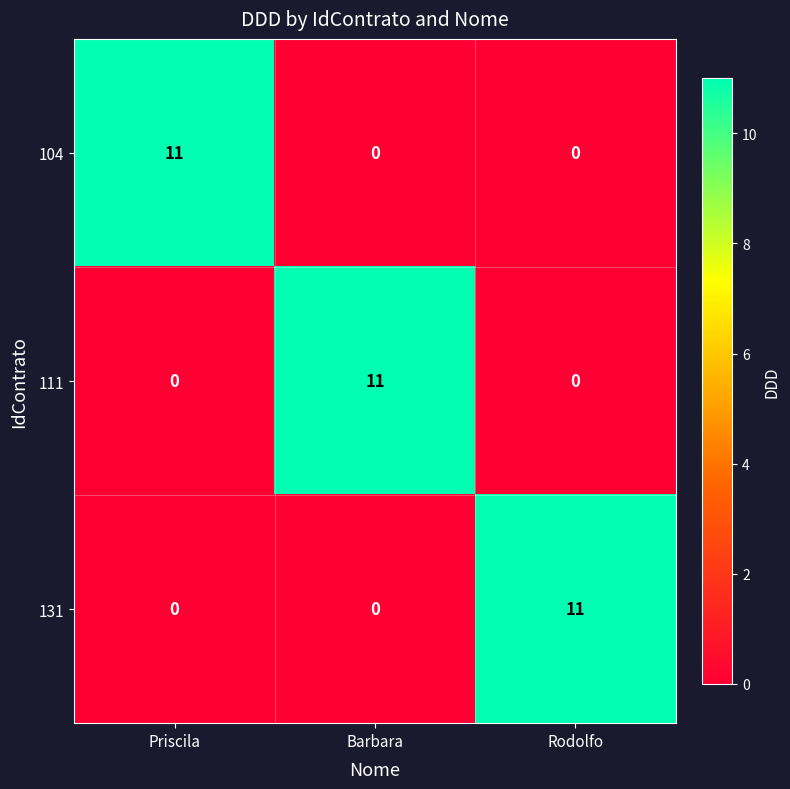

What is the total value across all series at Barbara?

11